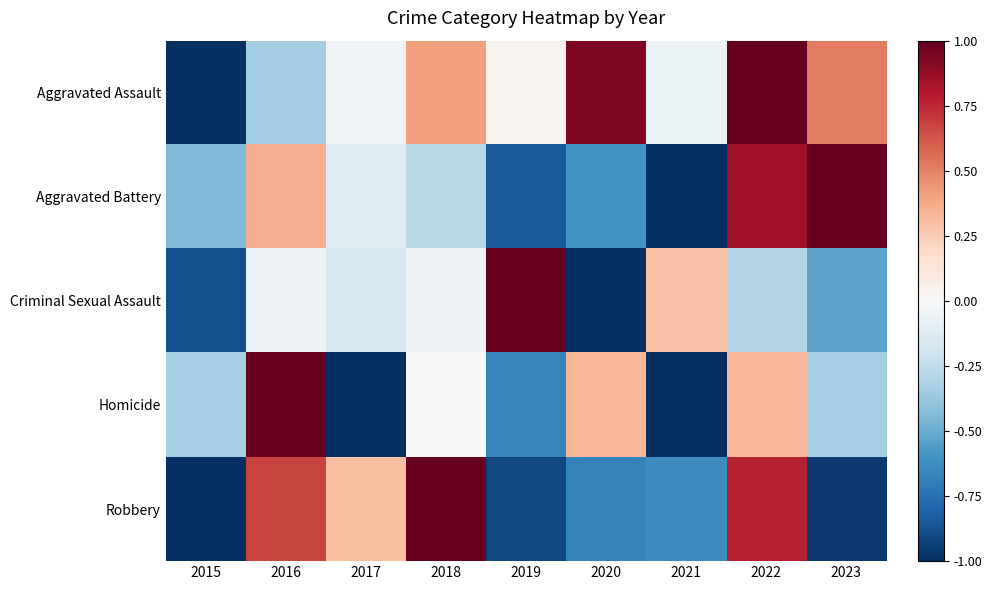

Which category has the highest value across all series?

2022